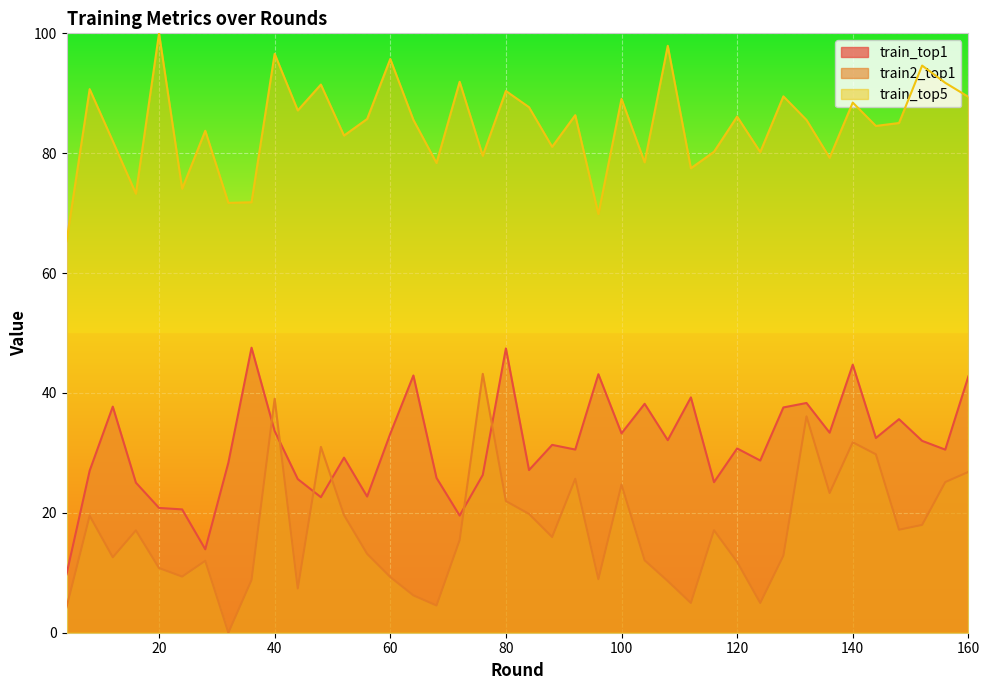

True or false: train_top1 has a value of 47.6 at 36.

True